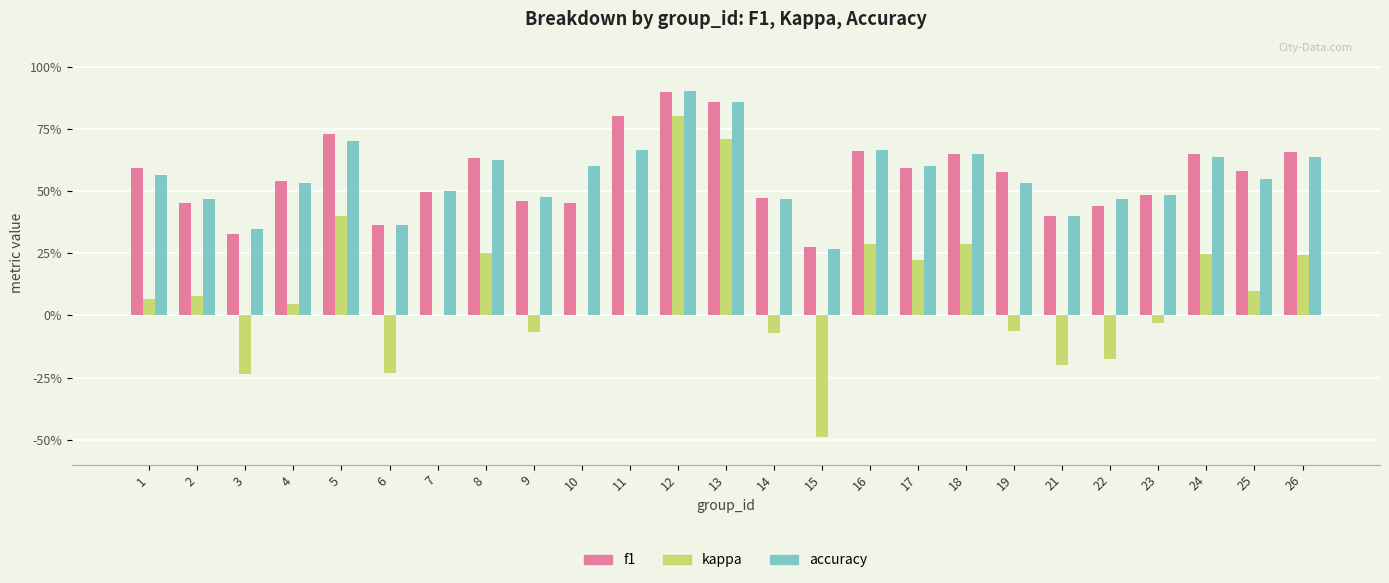

Are the bars grouped side by side (vs. stacked)?

Yes